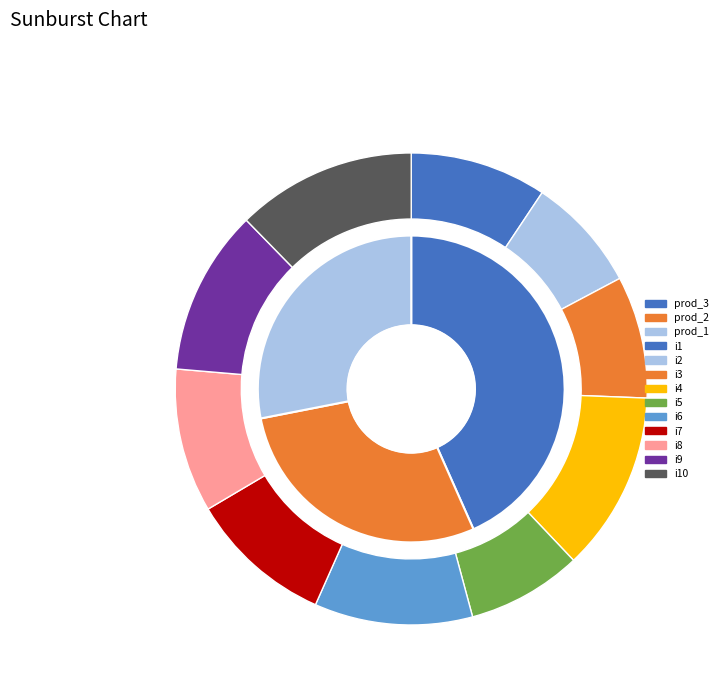

Which has a higher value, i6 or i1?

i6